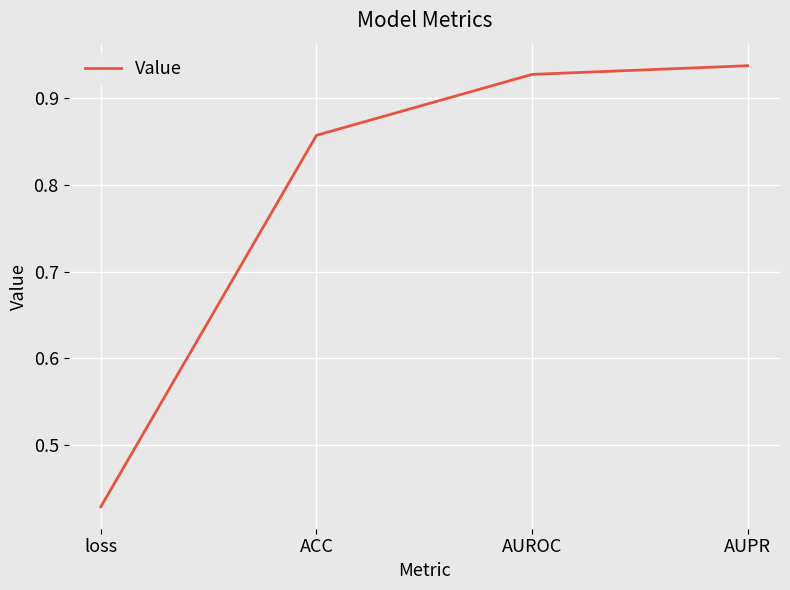

Which label corresponds to the smallest value in the chart?

loss